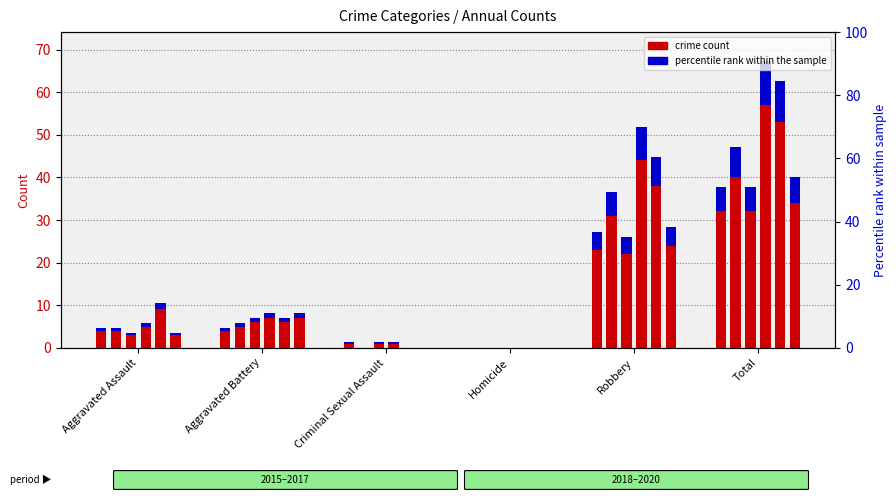

How many positive values does the 2015 count series have?

5